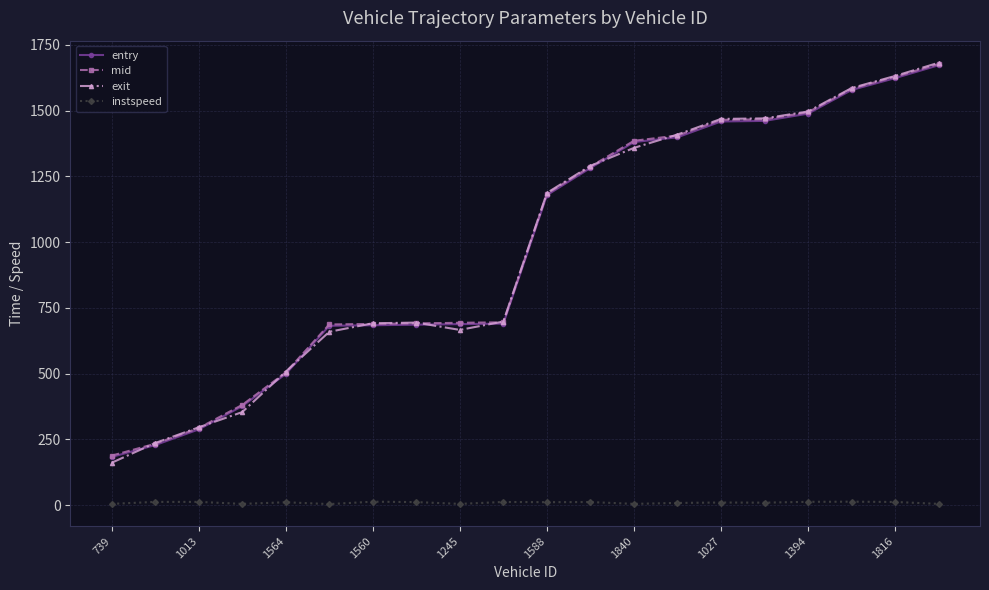

What is the average value of the entry series?

976.6